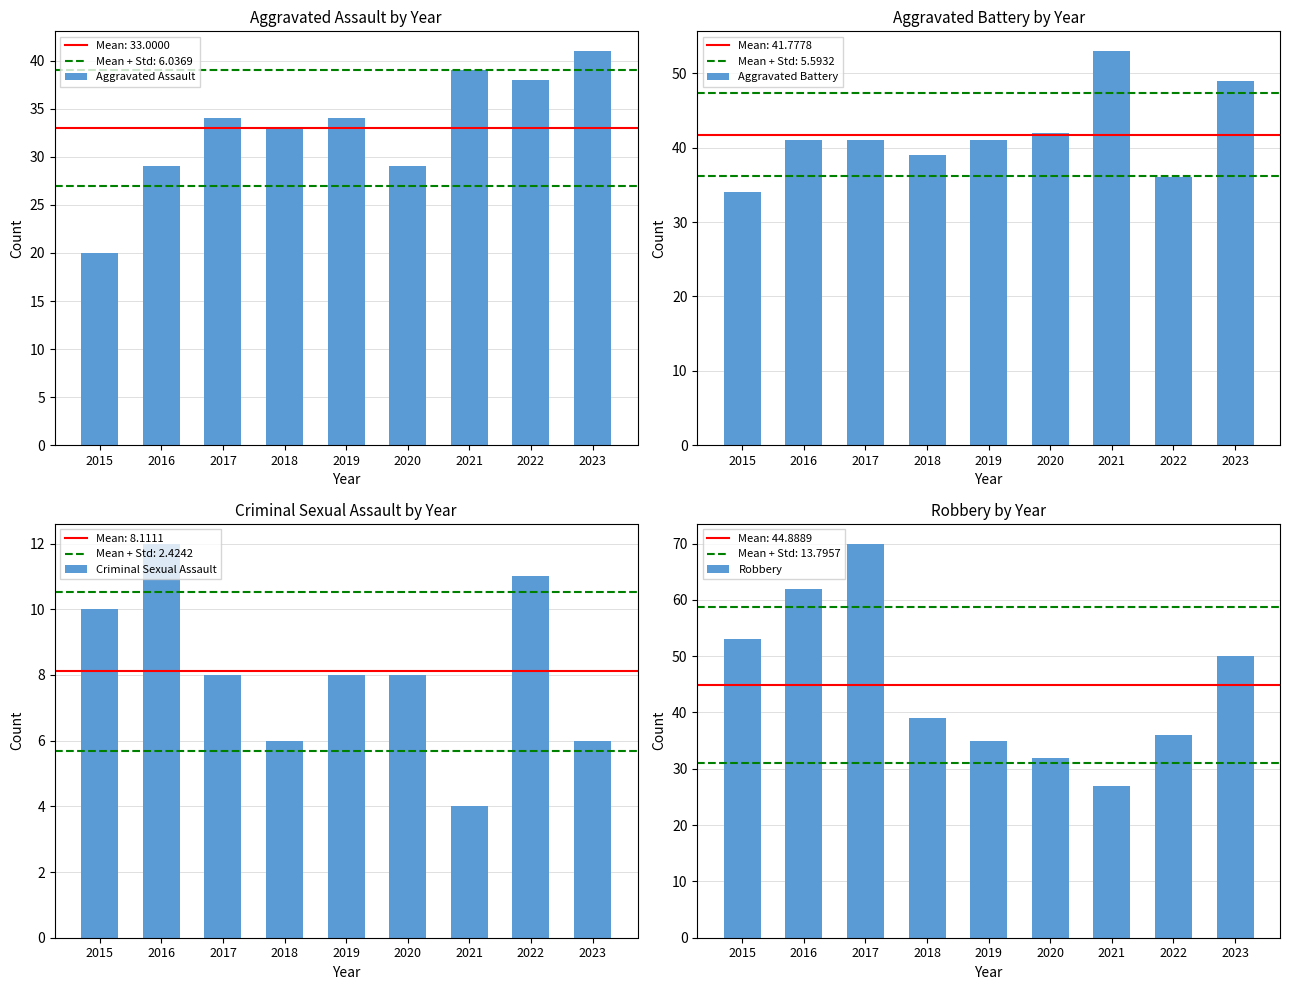

How many data points in Aggravated Assault are above 34?

3